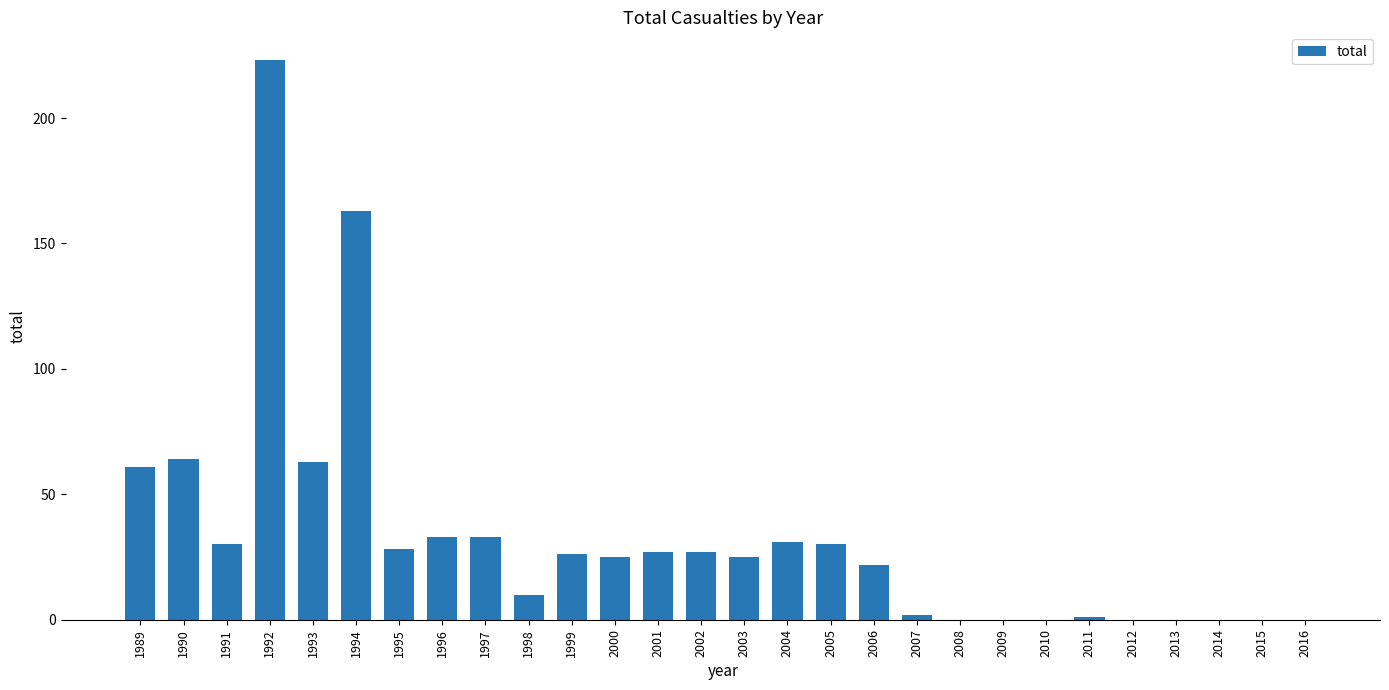

Is it true that the value at 1992 is 348?

False